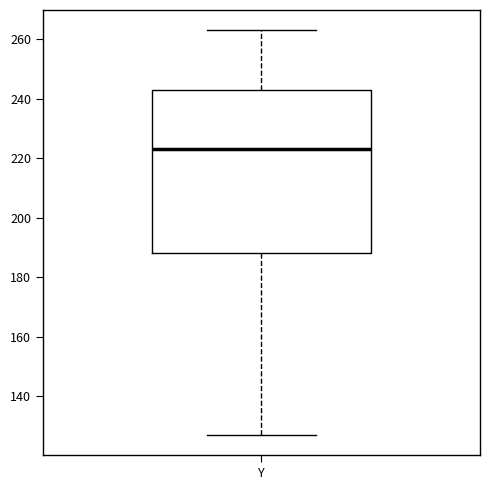

Read this box plot against the y-axis: the position of the median line, the range covered by the box, and the ends of both whiskers. The values are not printed on the chart, so give them approximately, as read against the axis.

median 224, box 188 to 244, whiskers 128 to 264